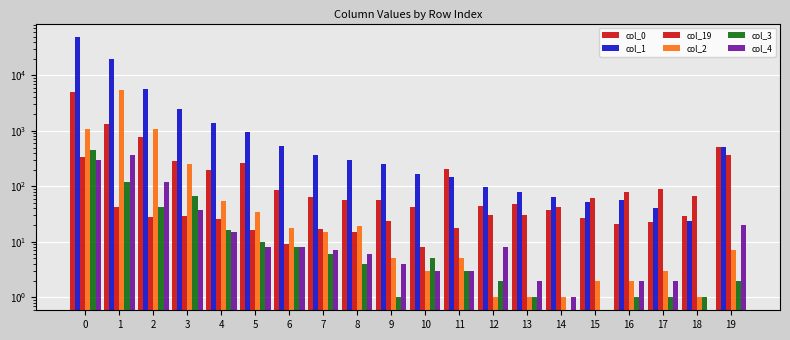

Between 6 and 19, which series saw the biggest shift?

col_0